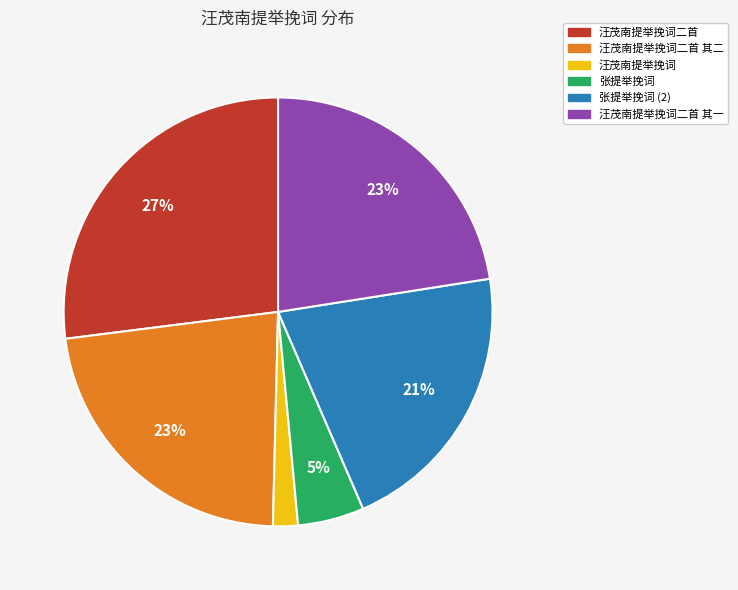

Is it true that 汪茂南提举挽词二首 其二 is 23% of the pie?

True